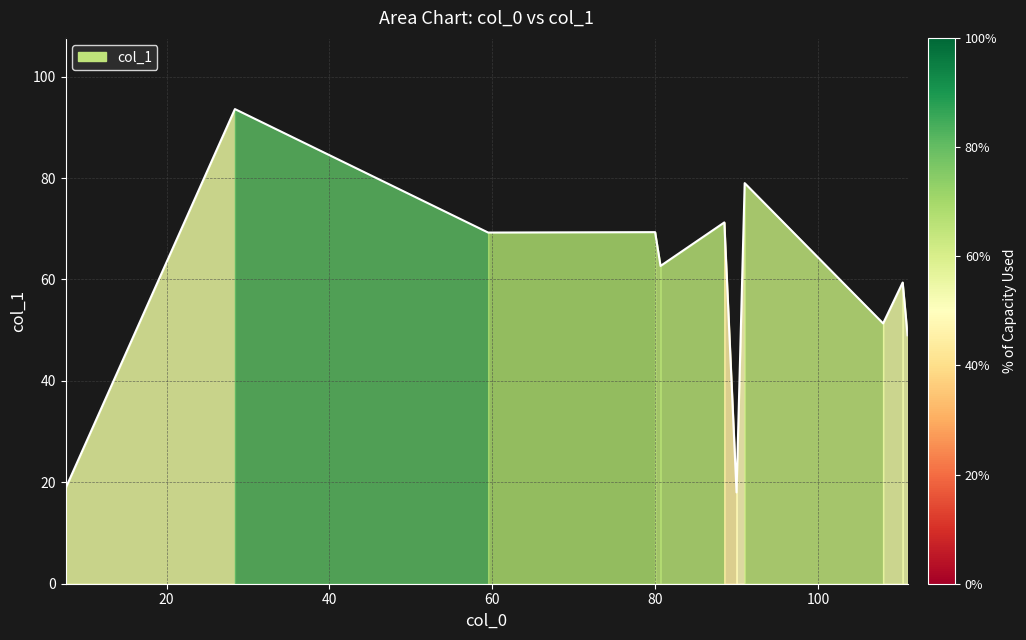

Count the number of data series in this chart.

1